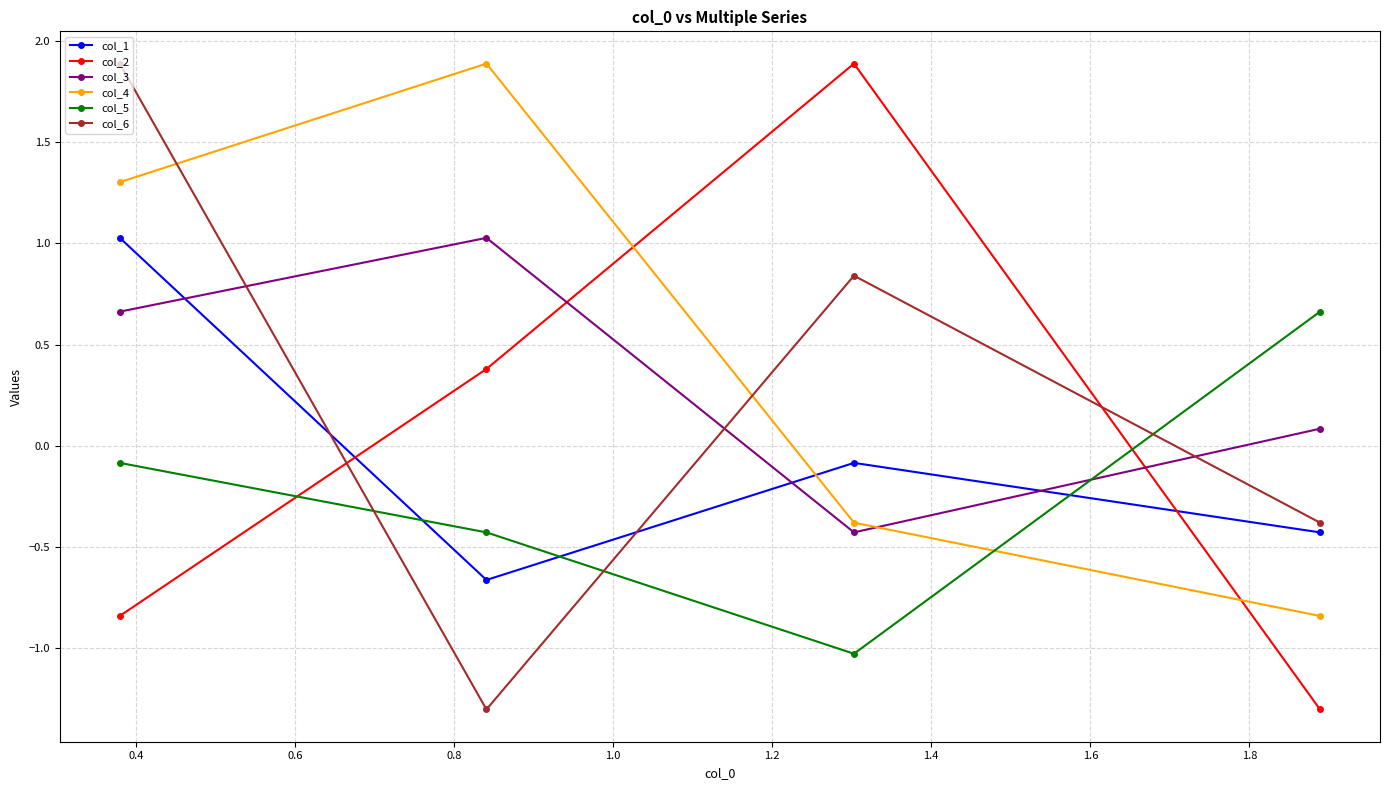

What is the difference between the maximum and minimum values in the col_6 series?

3.2